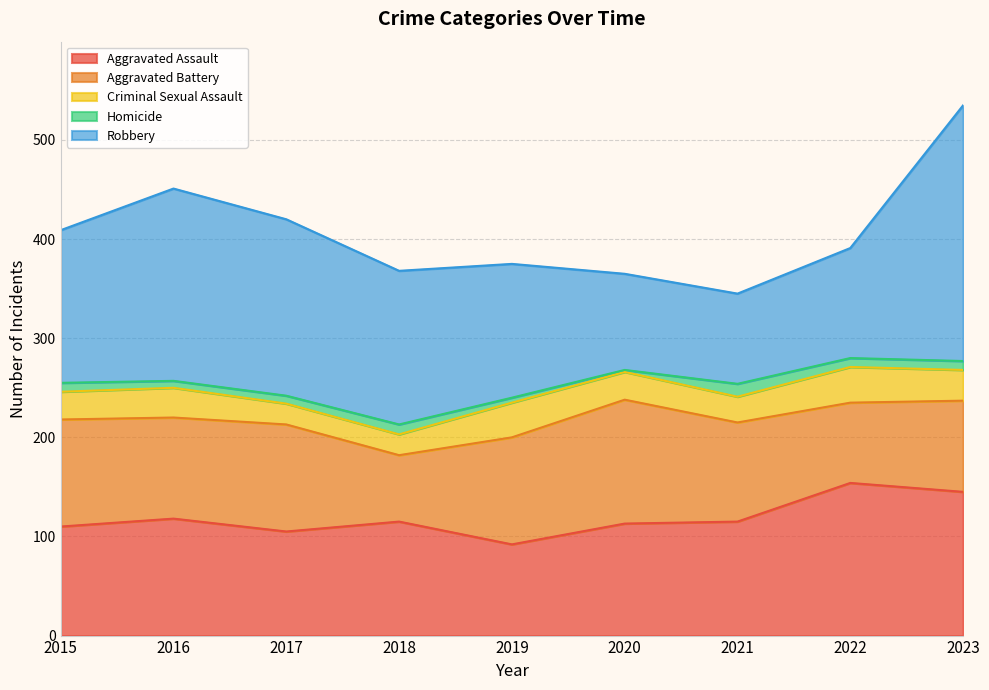

How many interior local valleys does the Aggravated Assault series have?

2